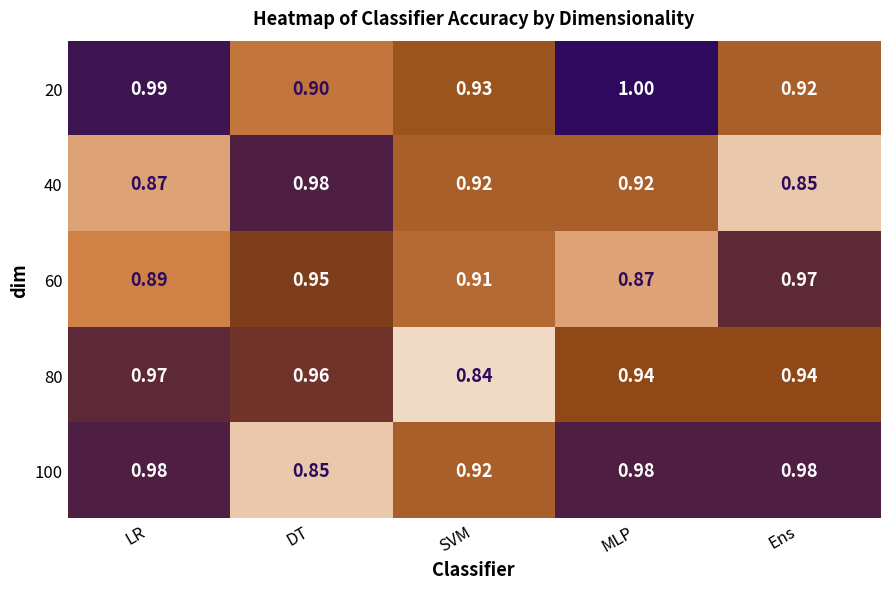

List the labels in order of 60 value, largest first.

Ens, DT, SVM, LR, MLP